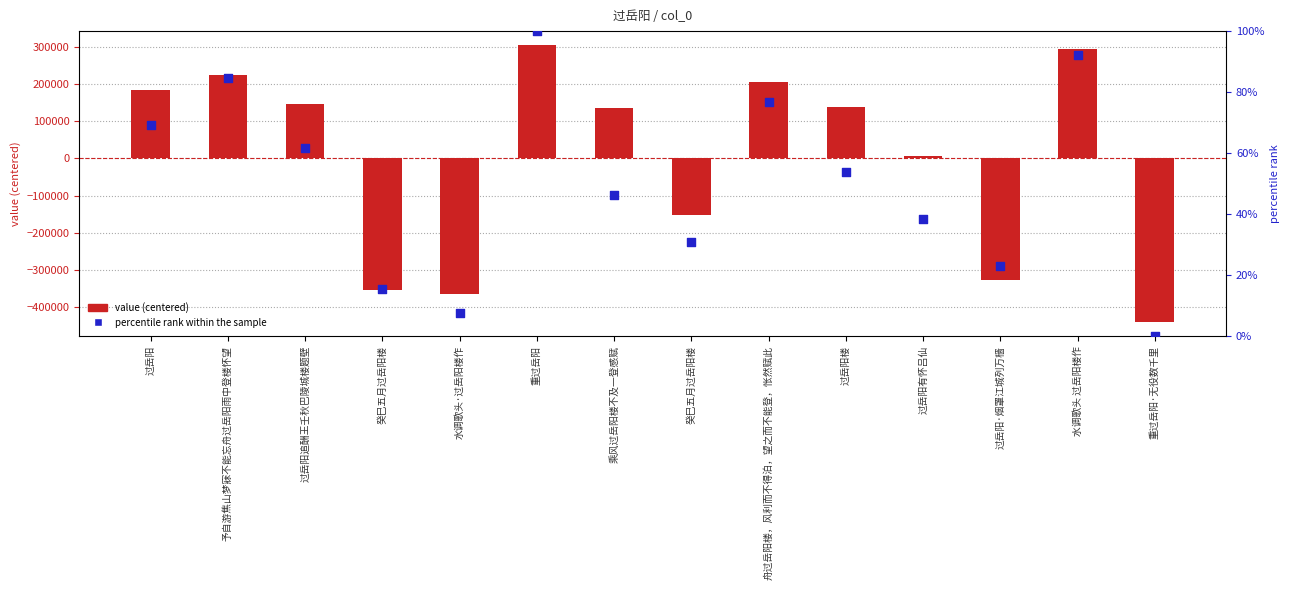

Which series contains the highest Y value?

value (centered)